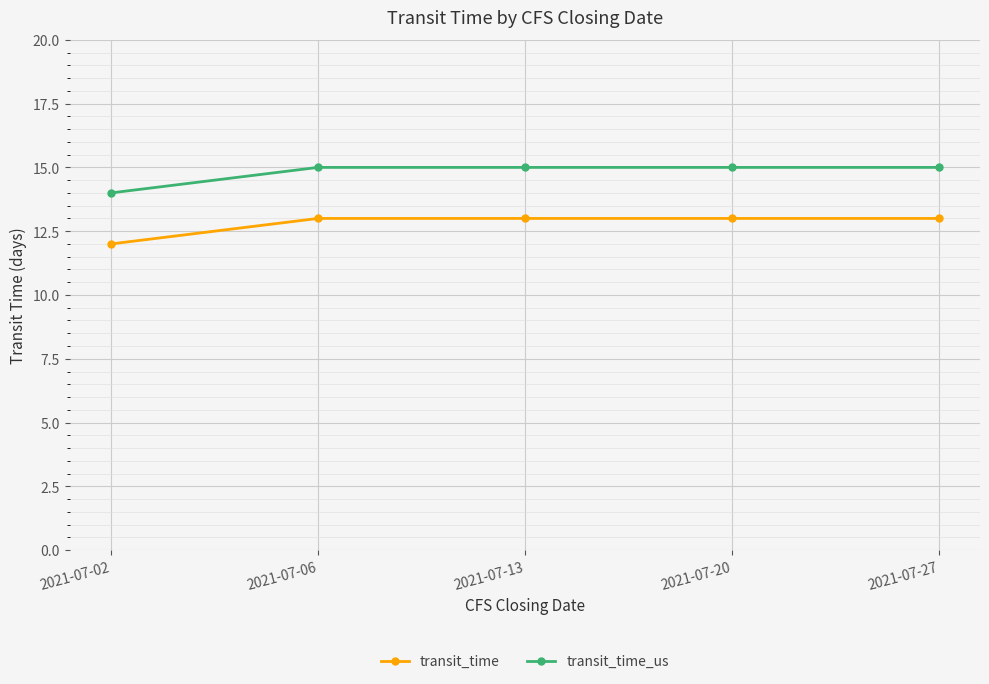

What is the total value across all series at 2021-07-02?

26